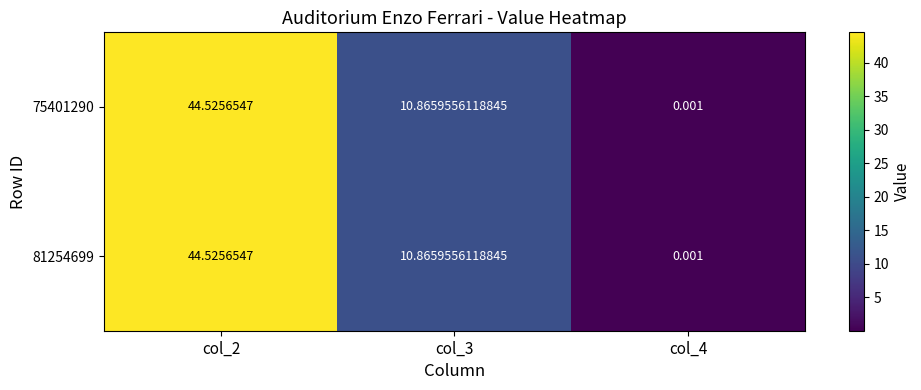

Is the value of 75401290 at col_3 greater than the value of 81254699 at col_4?

Yes